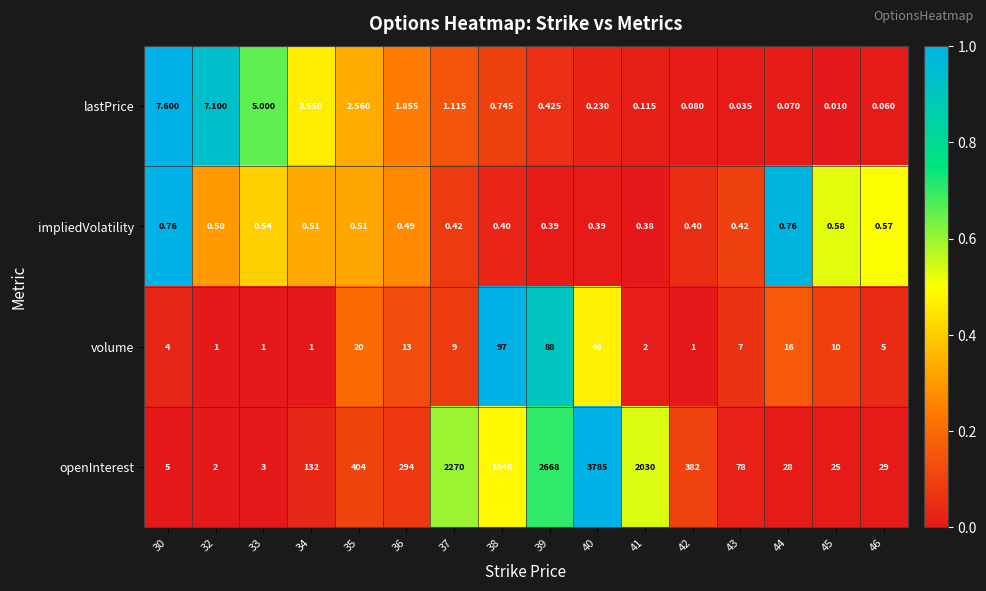

Which series has the largest range (max minus min)?

openInterest